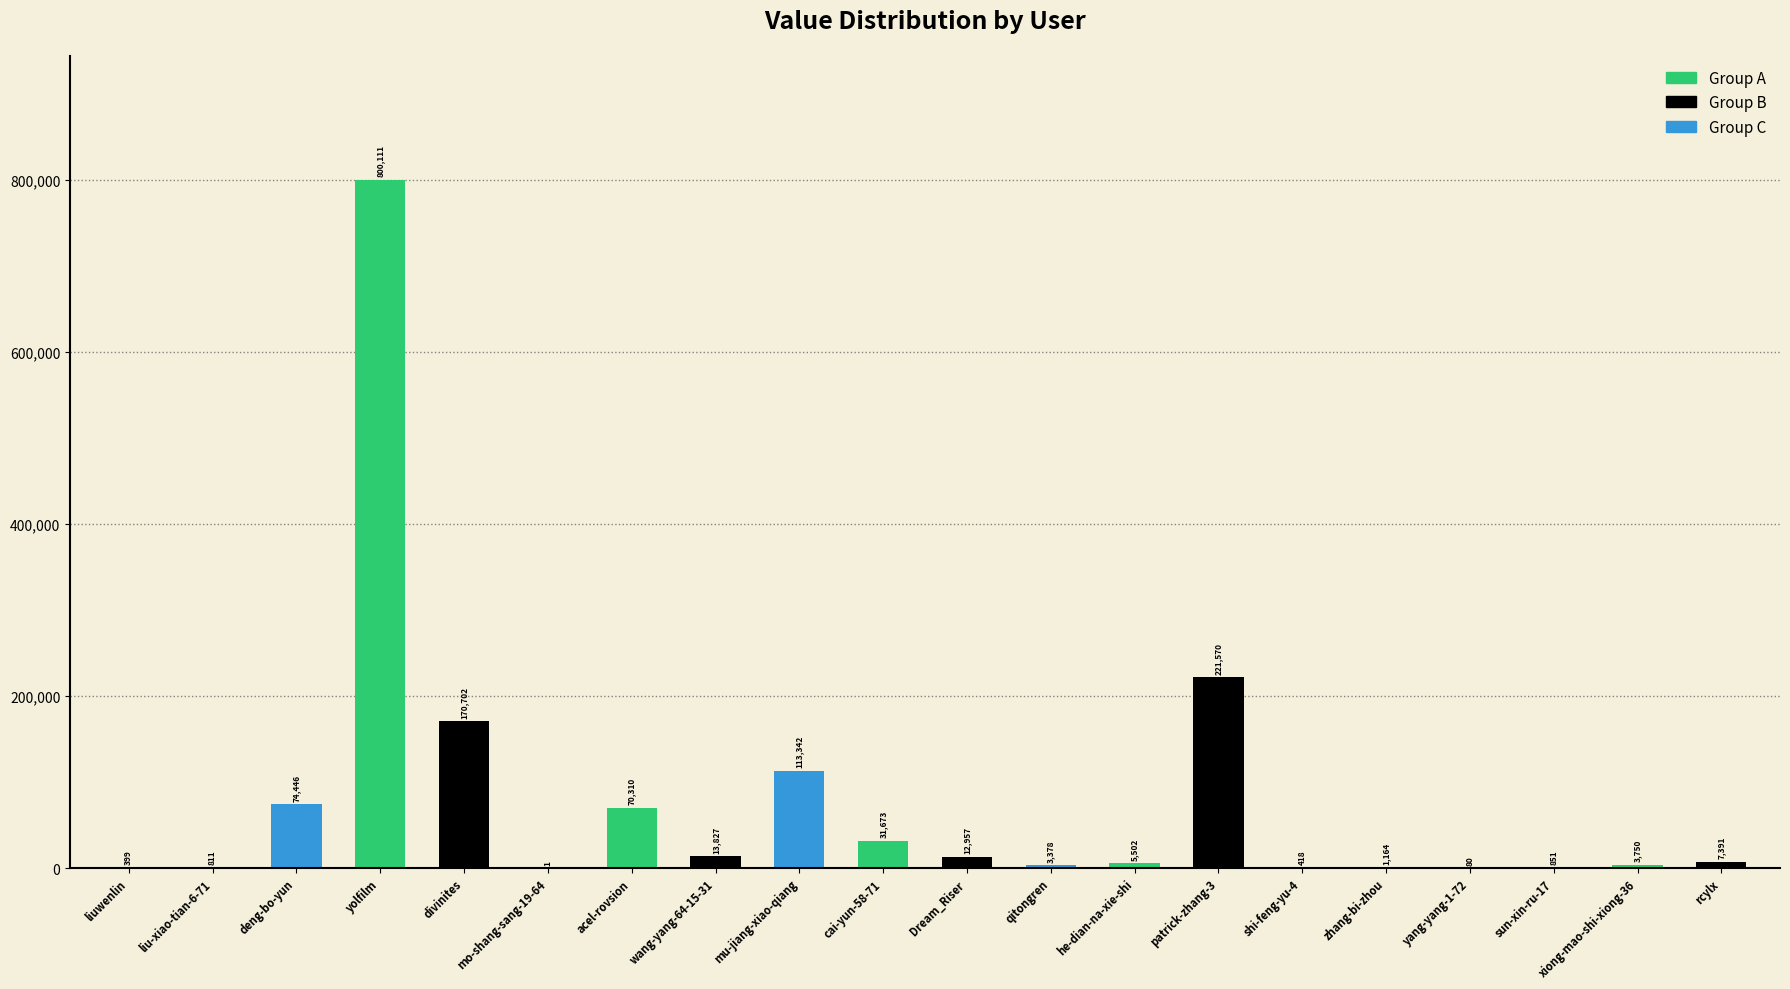

What is the ratio of the value at Dream_Riser to the value at liu-xiao-tian-6-71?

16.0